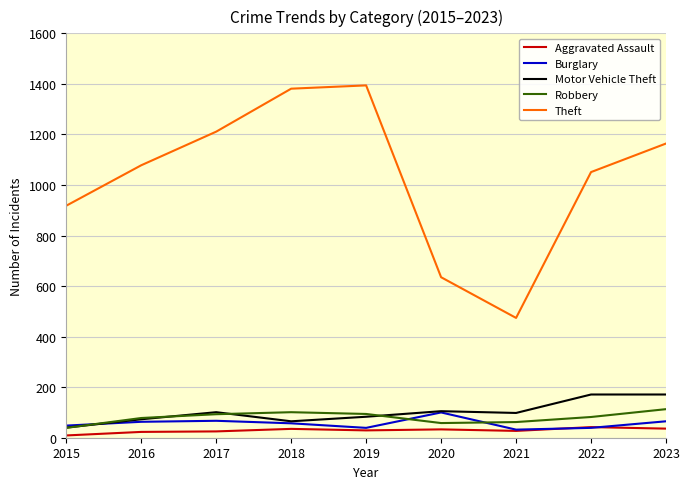

What is the total value across all series at 2018?

1639